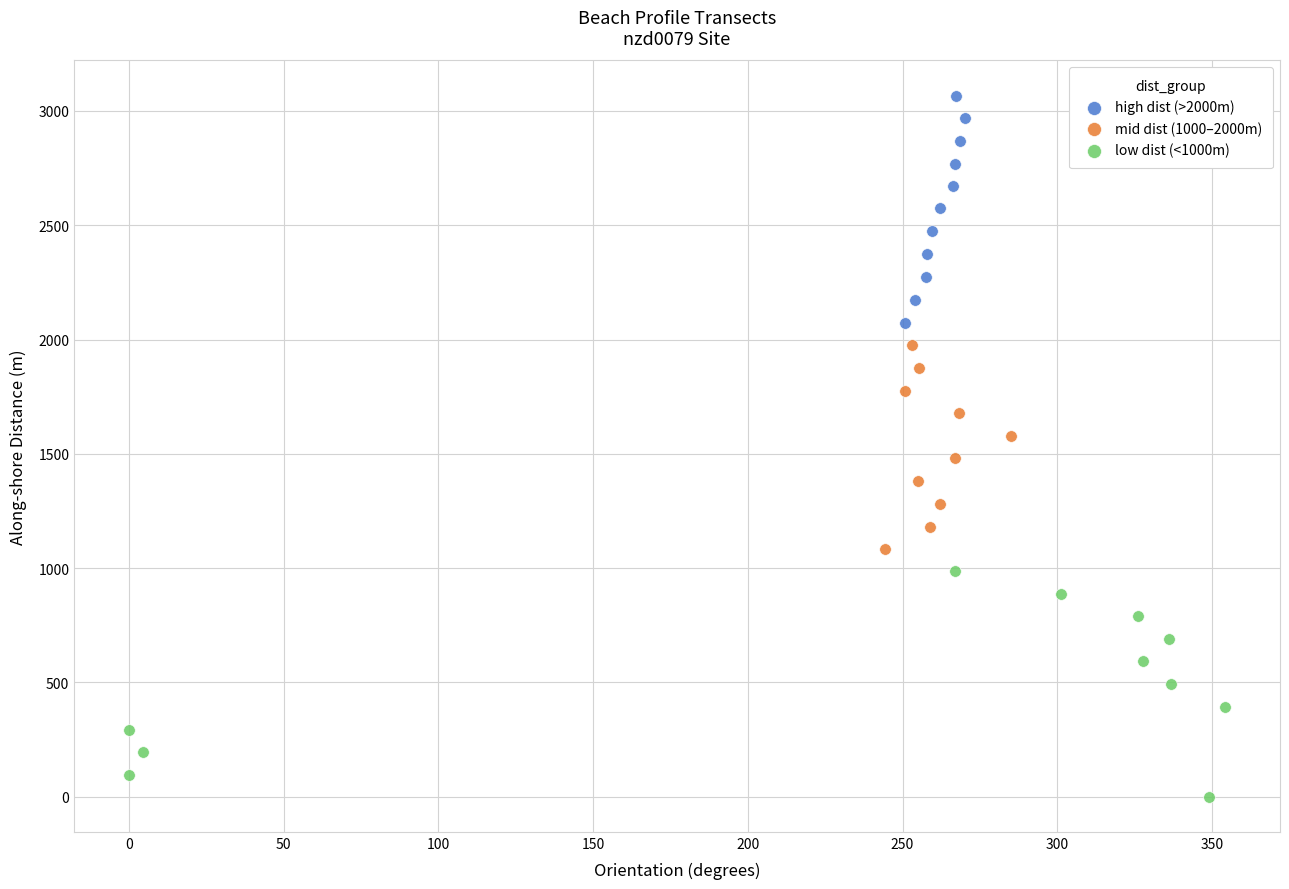

Which series reaches the minimum Y coordinate?

low dist (<1000m)